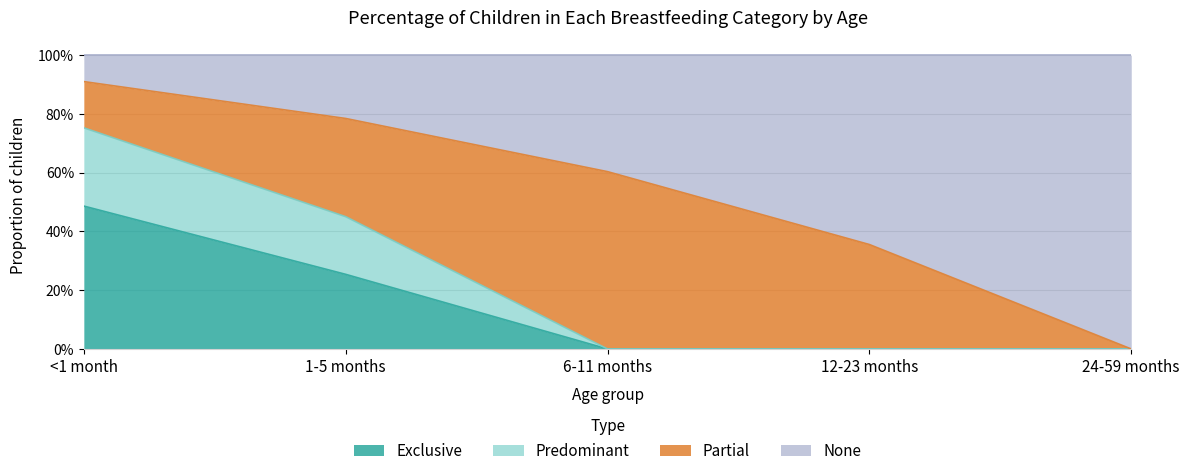

Which series has the largest total across all categories?

None